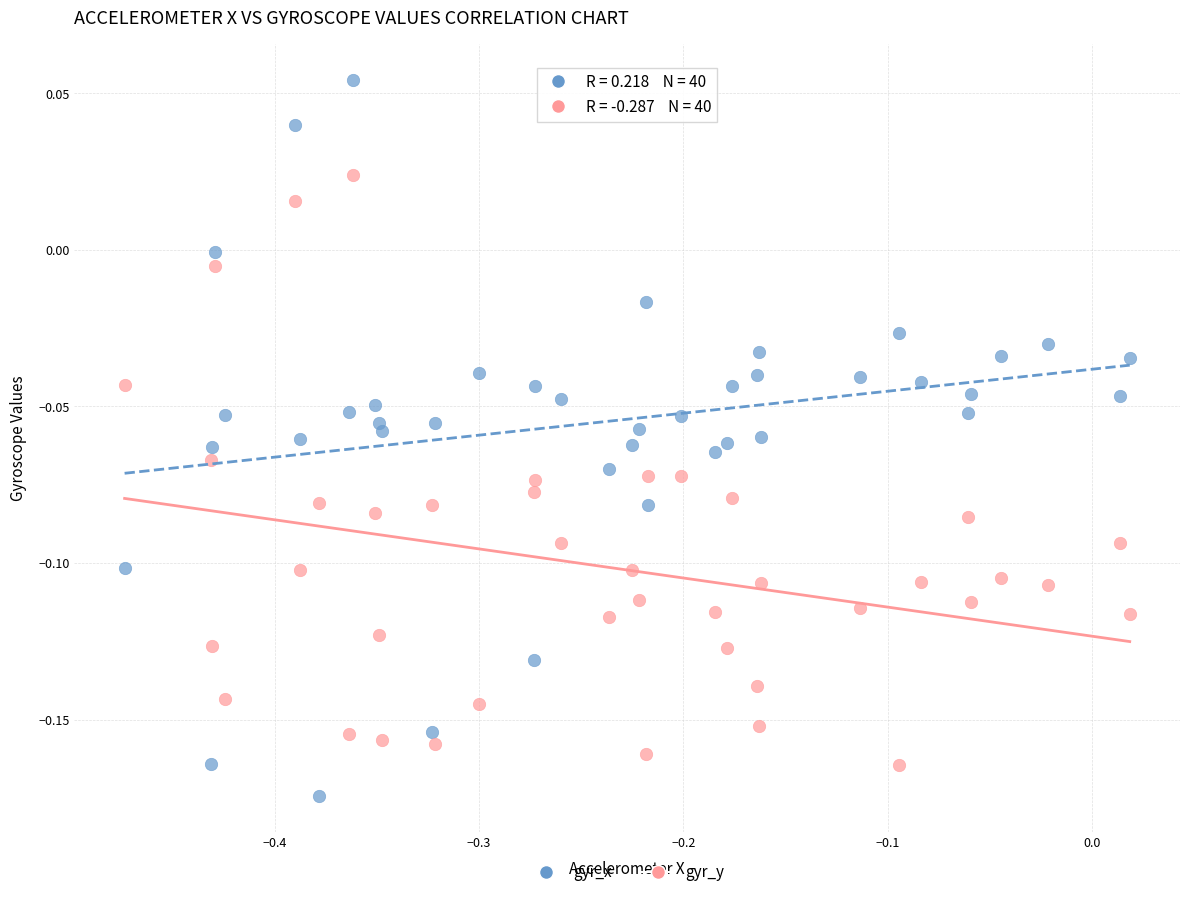

Across all data points, what is the range of X values (max minus min)?

0.5